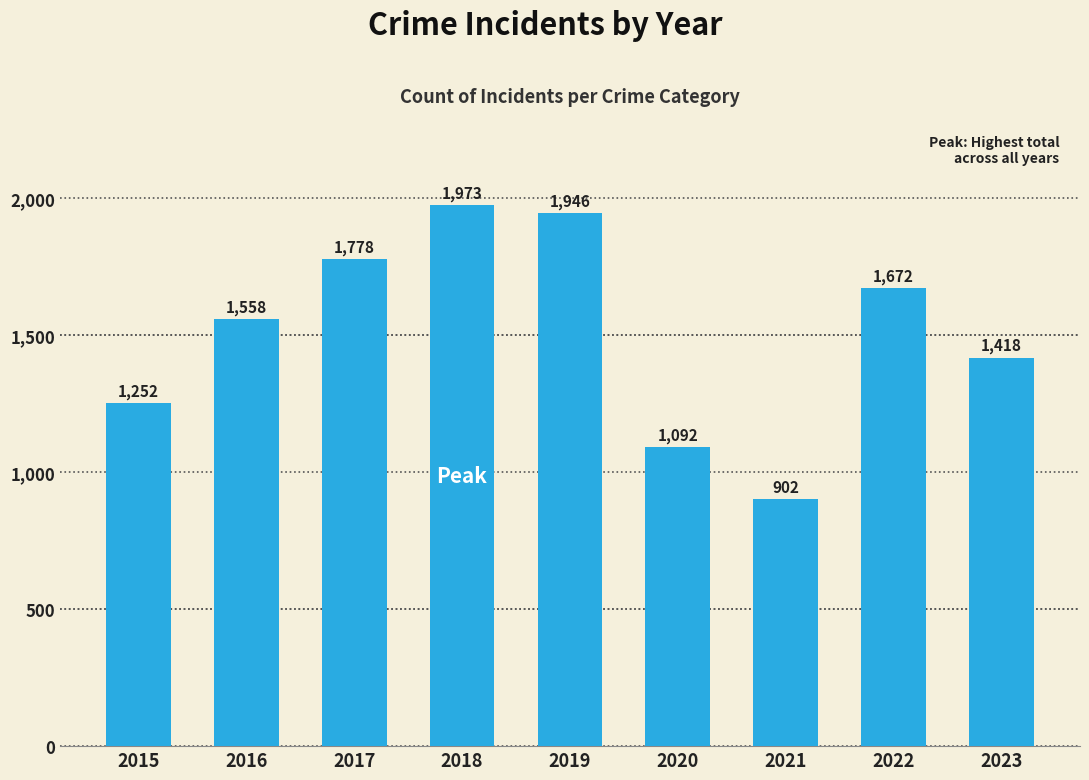

True or false: the data shows 1106 at 2019.

False